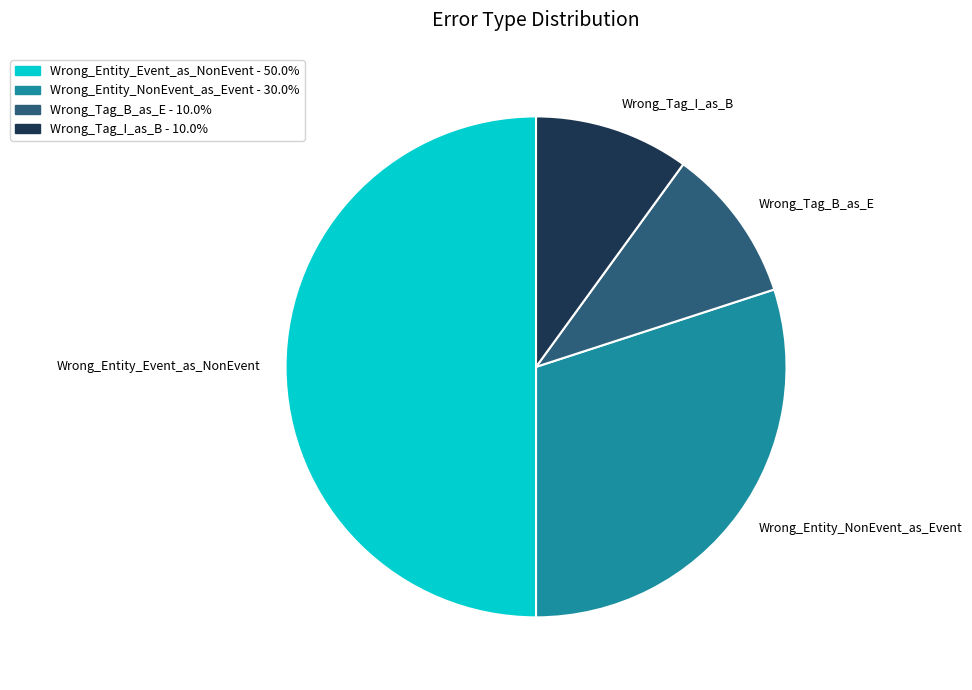

Which category has the biggest portion of the pie?

Wrong_Entity_Event_as_NonEvent